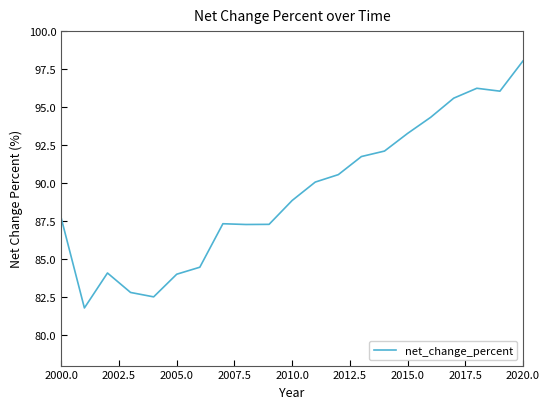

The value at 2000.0 is 42.2. True or false?

False